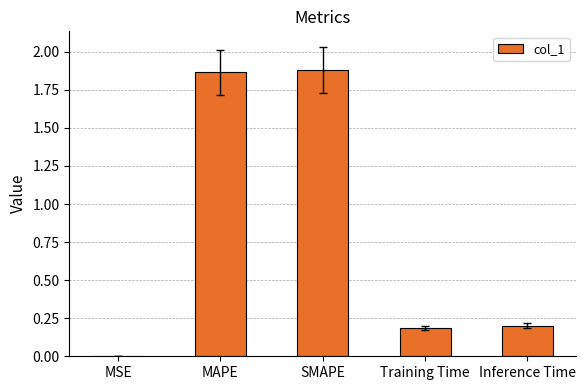

What is the change in value from MAPE to Inference Time?

-1.7